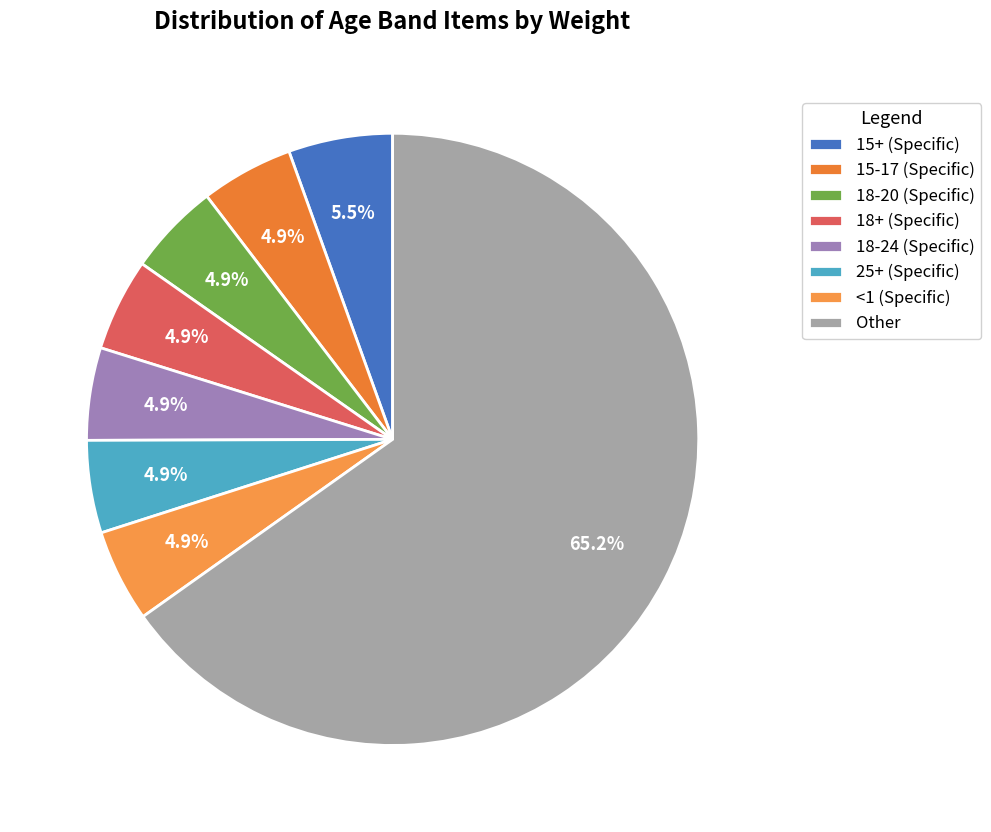

How many slices are in this pie chart?

8